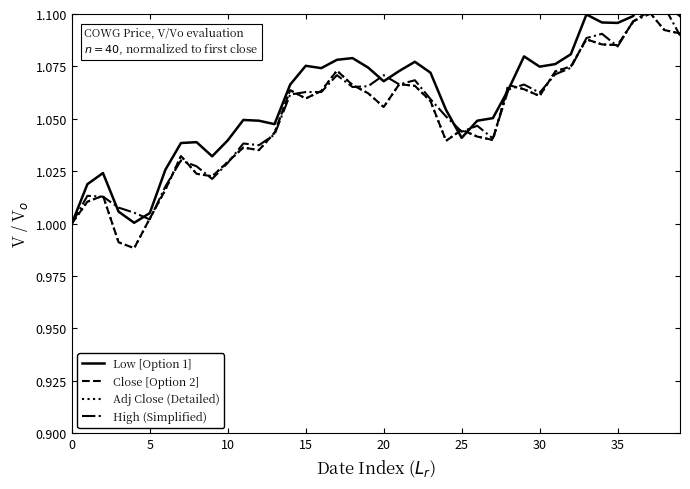

The value of Low [Option 1] at 18 is 1.1. True or false?

True